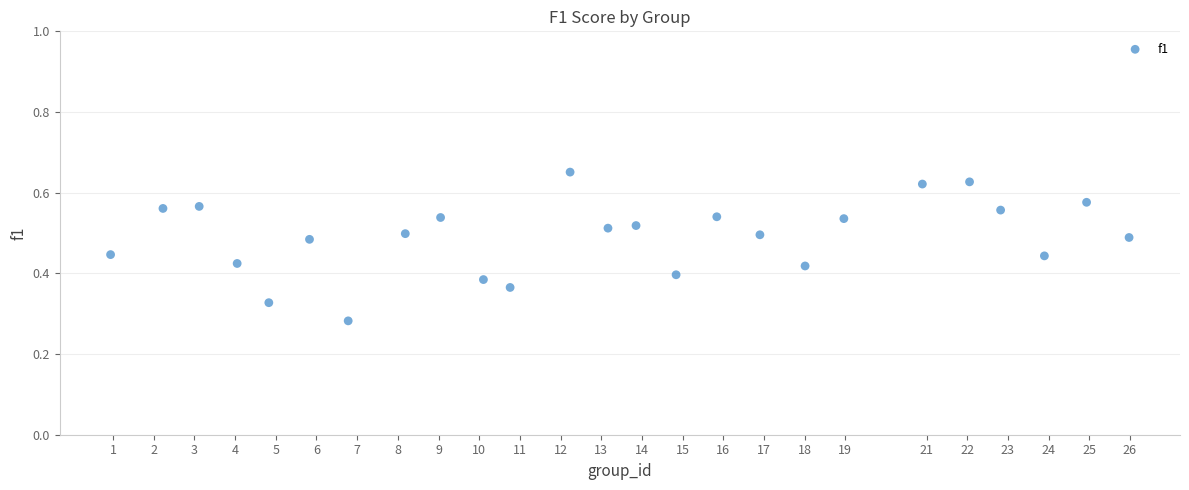

What is the range of X values (max minus min)?

25.0